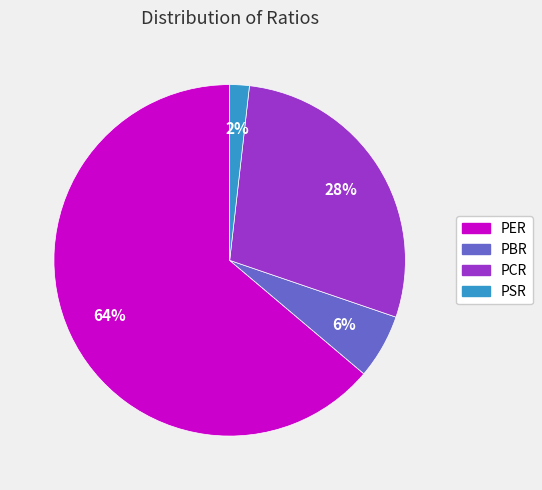

Rank the categories by value from highest to lowest.

PER, PCR, PBR, PSR